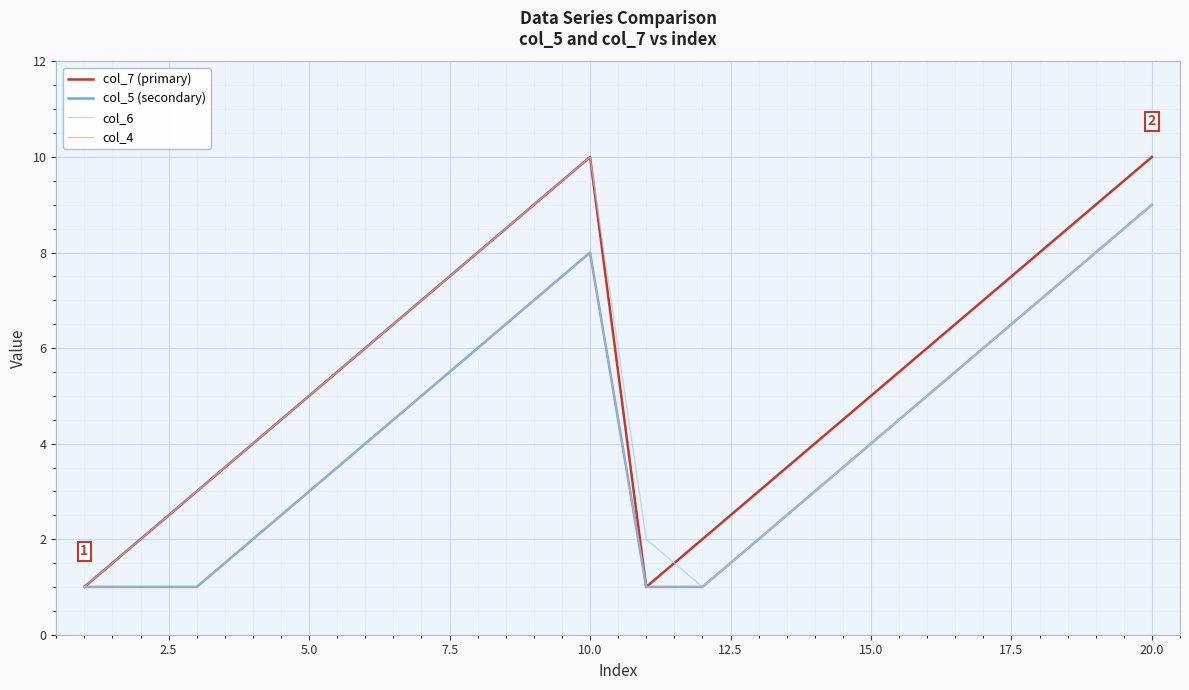

In col_7 (primary), how many points are lower than both neighbors (excluding endpoints)?

1